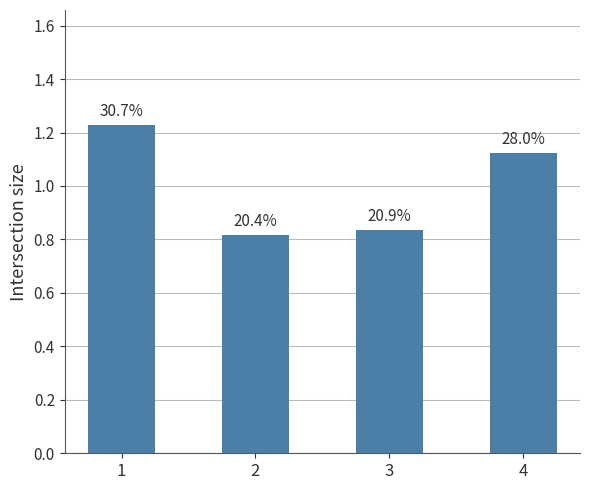

Reading right to left, list all the values displayed in this chart.

4=1.1	3=0.8	2=0.8	1=1.2